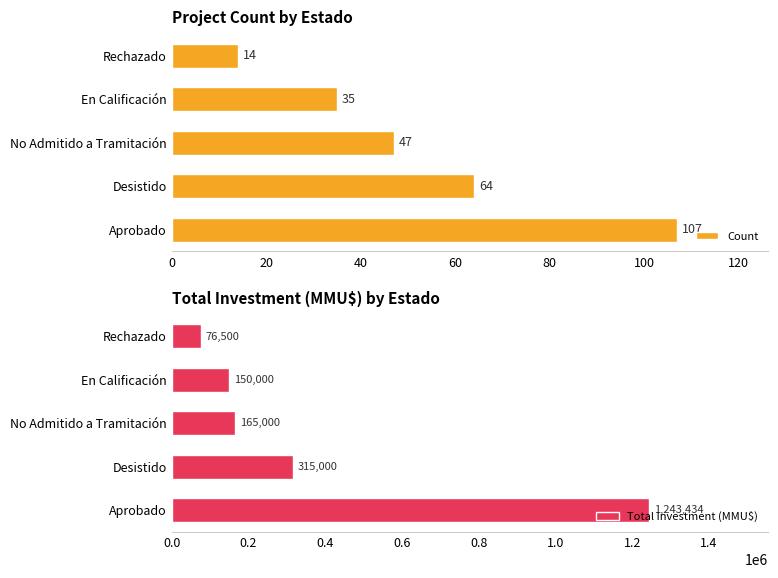

How many categories are shown in the chart?

5